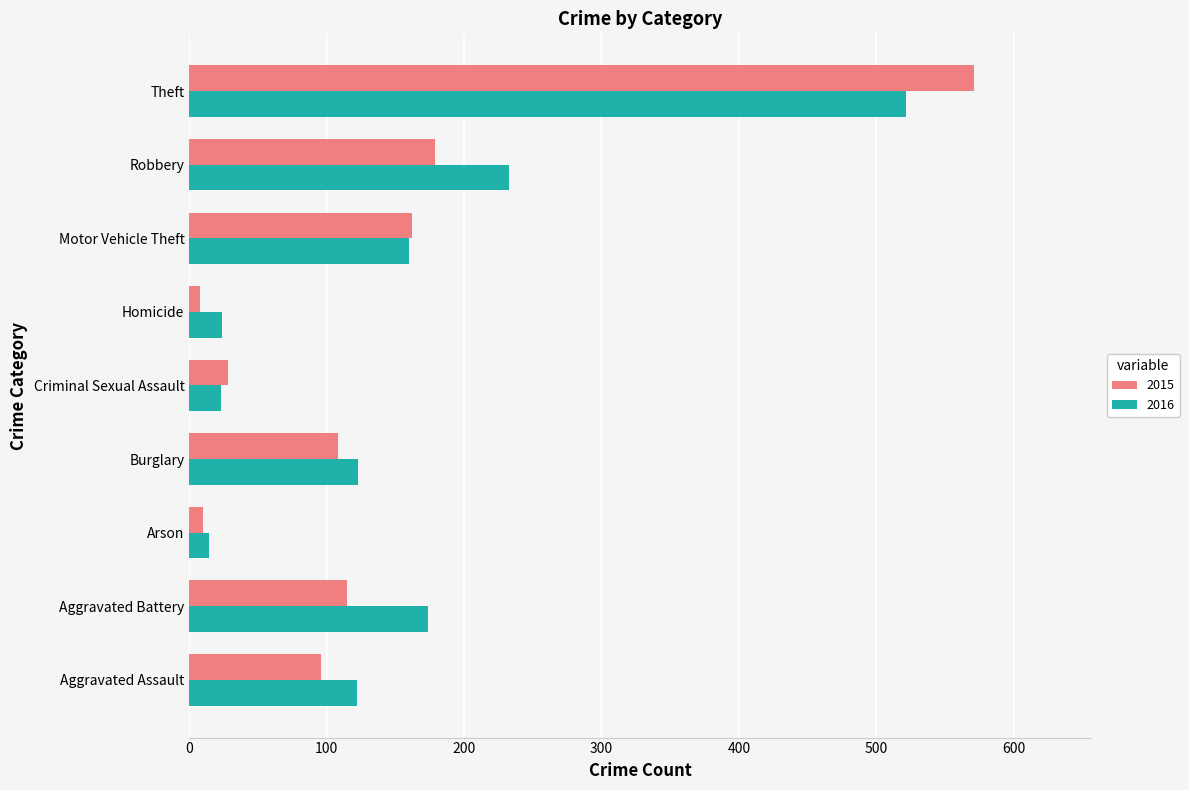

The 2015 series shows 115 at Aggravated Battery. True or false?

True